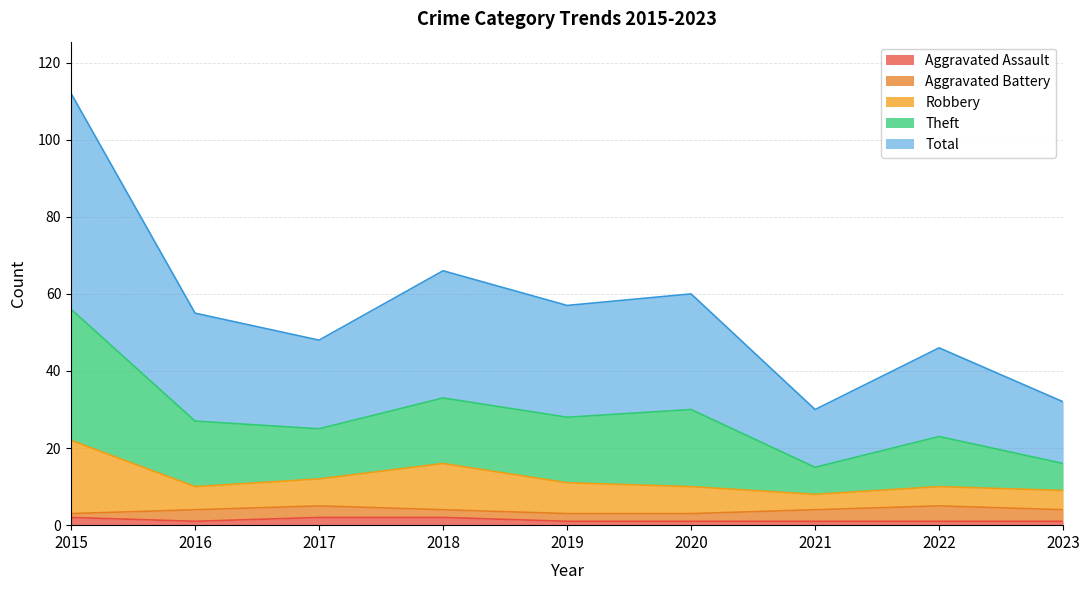

True or false: Aggravated Assault has a value of 1 at 2016.

True